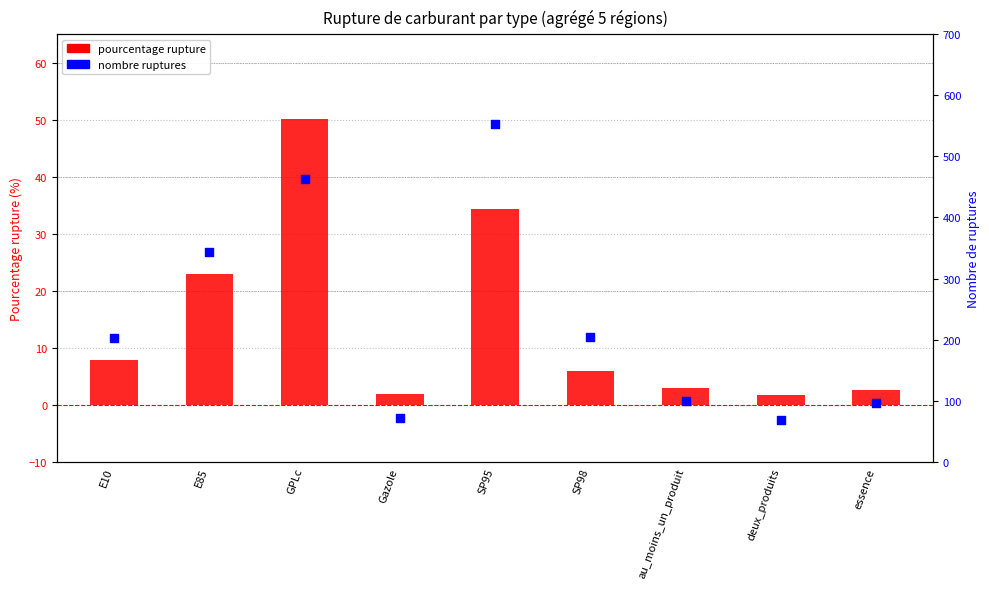

What are all the series names shown in the legend?

pourcentage rupture, nombre ruptures